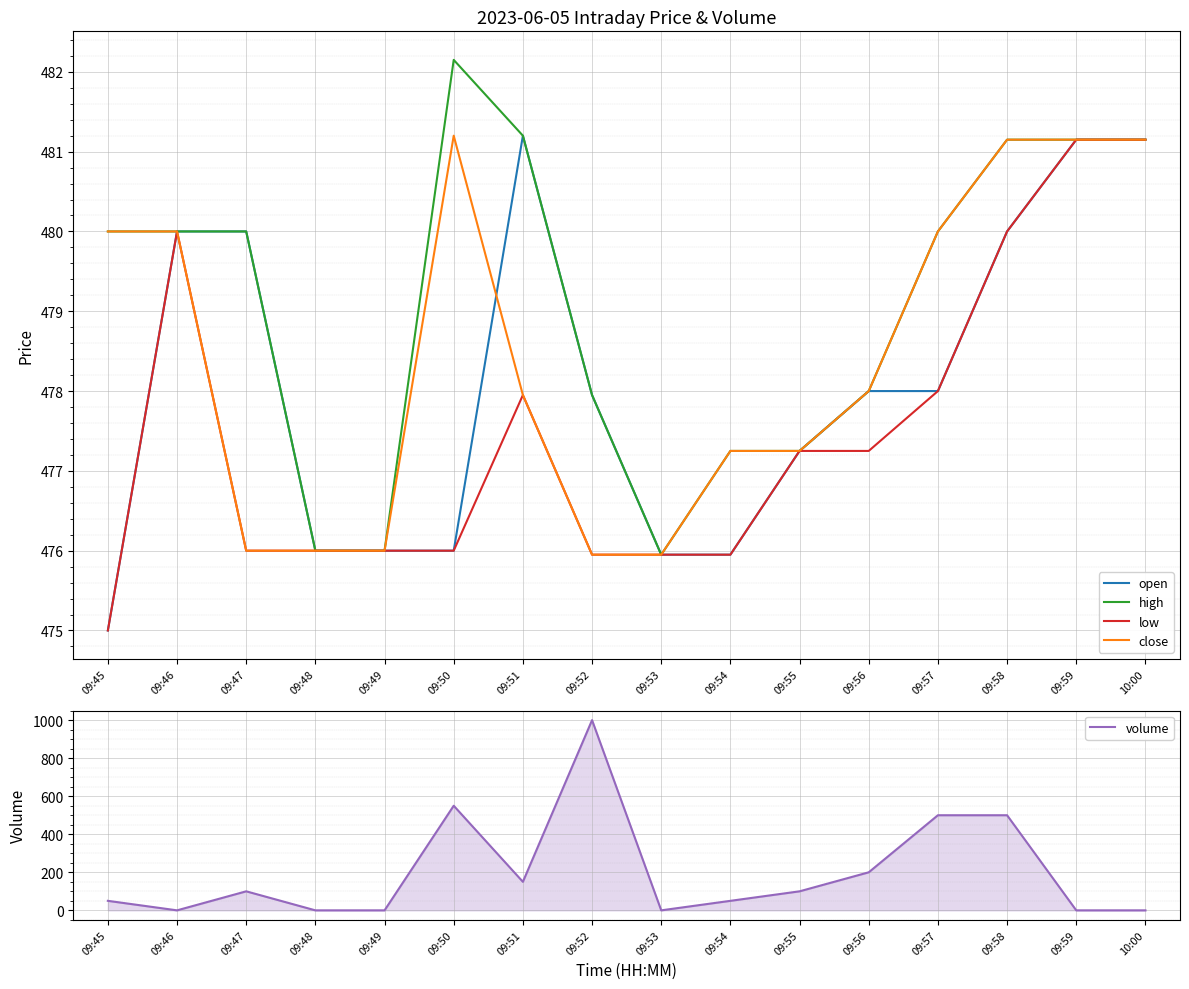

What is the sum of all low values?

7639.6